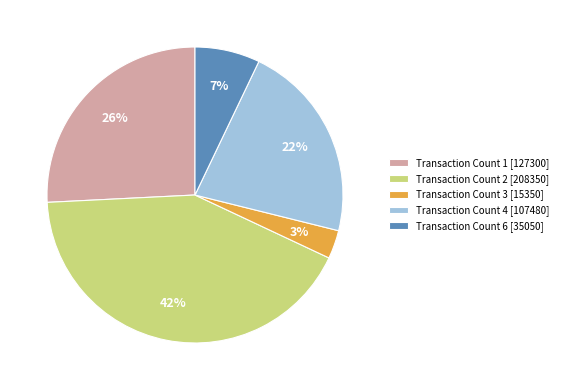

How many segments does this pie chart have?

5